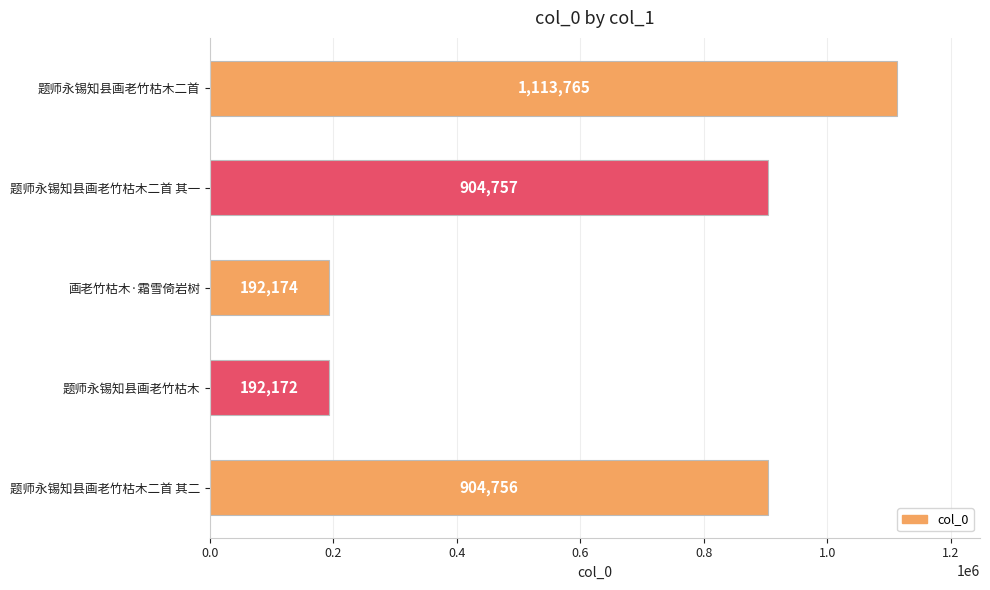

Between 题师永锡知县画老竹枯木二首 其一 and 题师永锡知县画老竹枯木, which is larger?

题师永锡知县画老竹枯木二首 其一